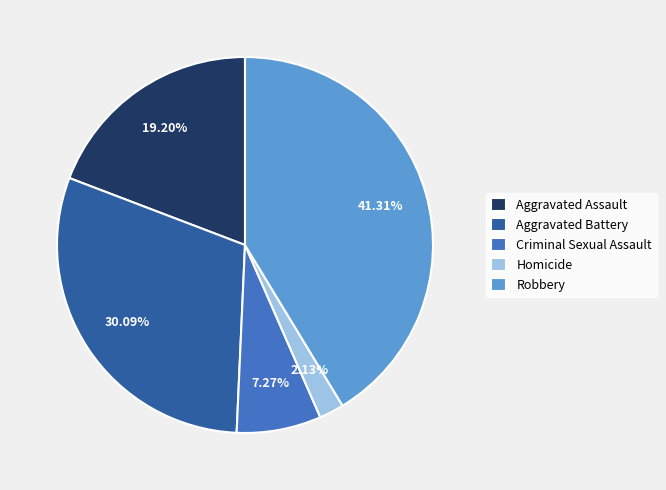

The Robbery slice represents 35% of the pie. True or false?

False